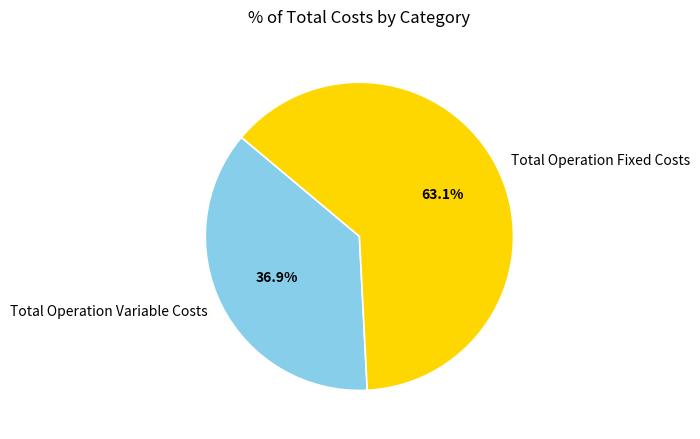

How many slices are in this pie chart?

2